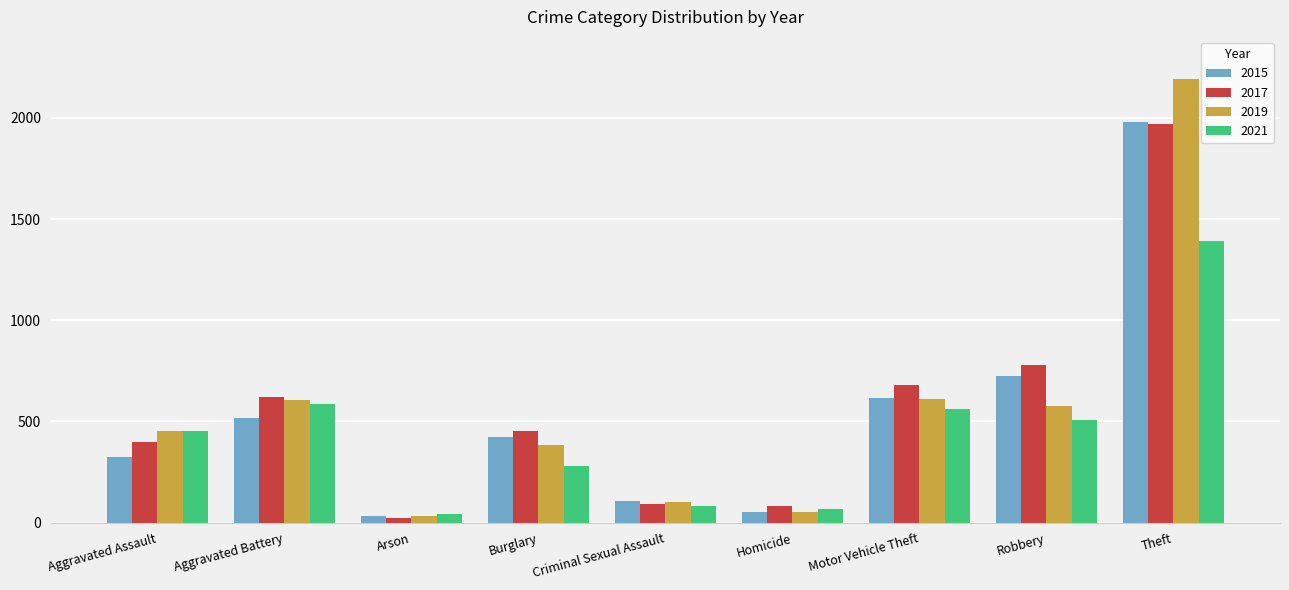

What is the approximate value of 2015 at Burglary, to the nearest 50?

400